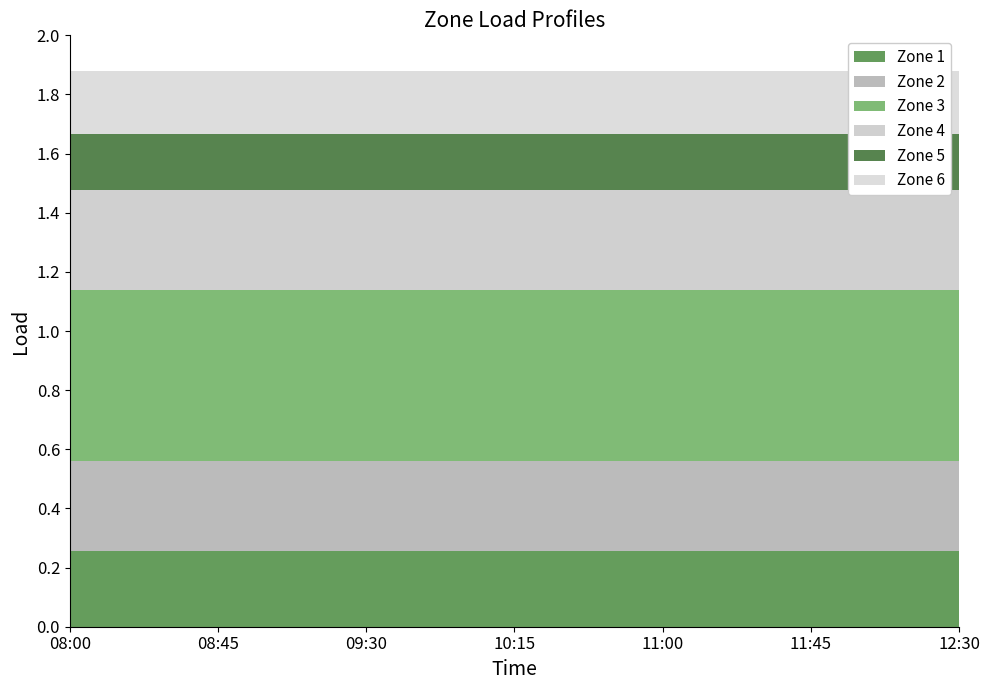

The Zone 5 series shows 0.2 at 2019-03-14 12:00:00. True or false?

True